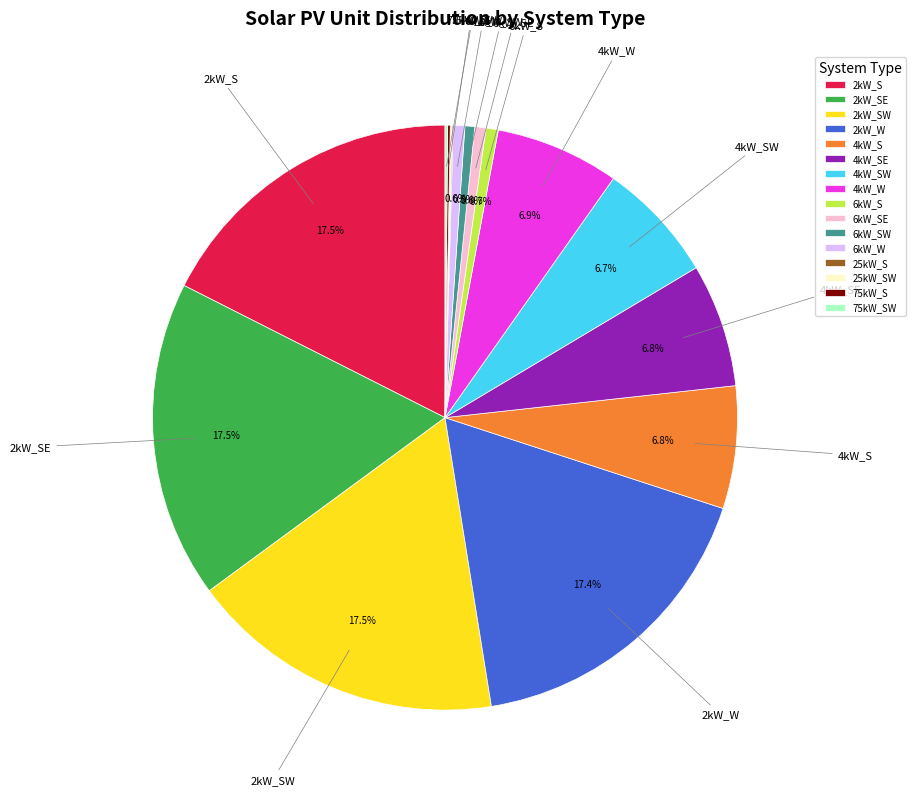

True or false: 2kW_W accounts for 24% of the total.

False